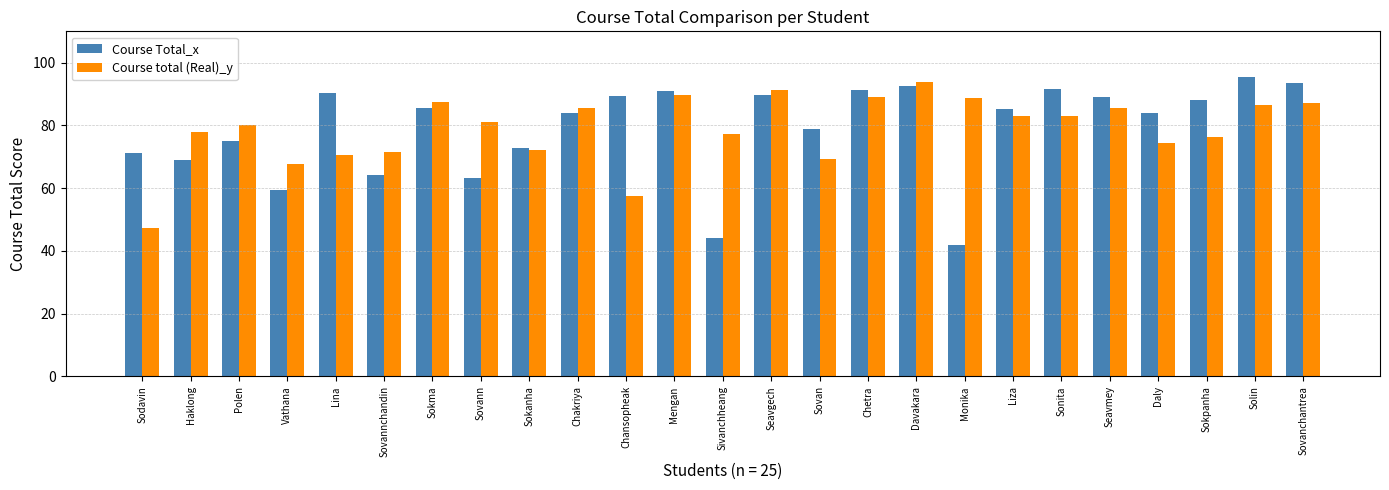

What is the maximum value shown in the chart?

95.5